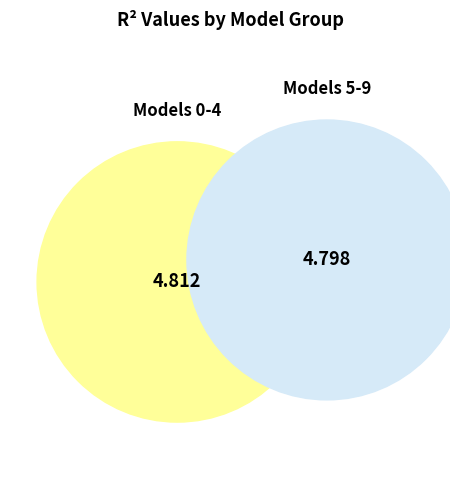

True or false: model_1_22_1 accounts for 20% of the total.

False